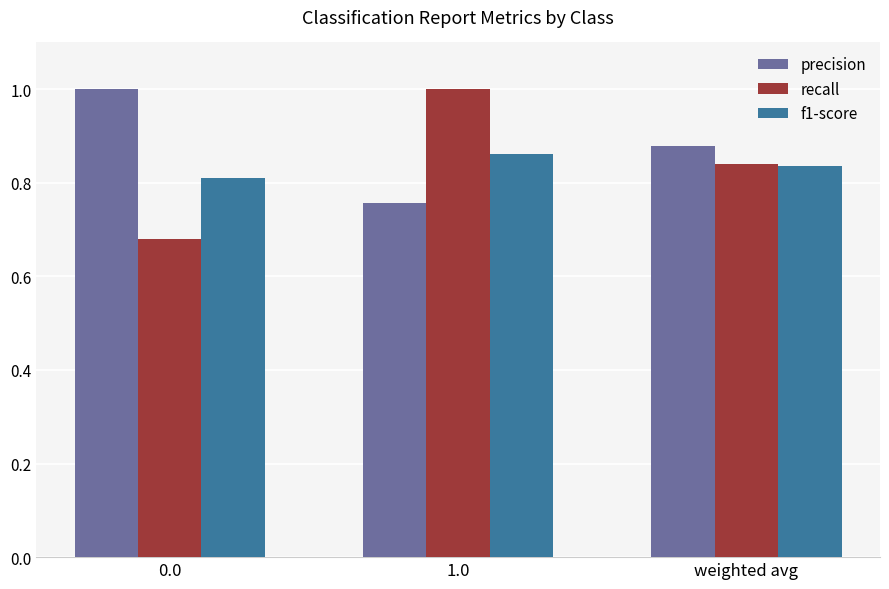

Which category has the highest value in the f1-score series?

1.0